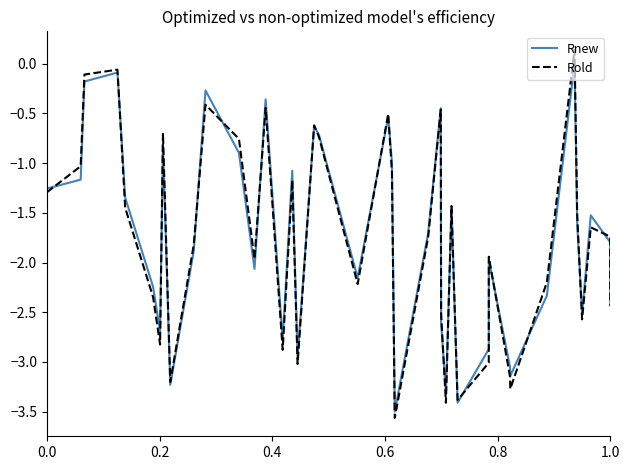

Does the chart have visible grid lines?

No